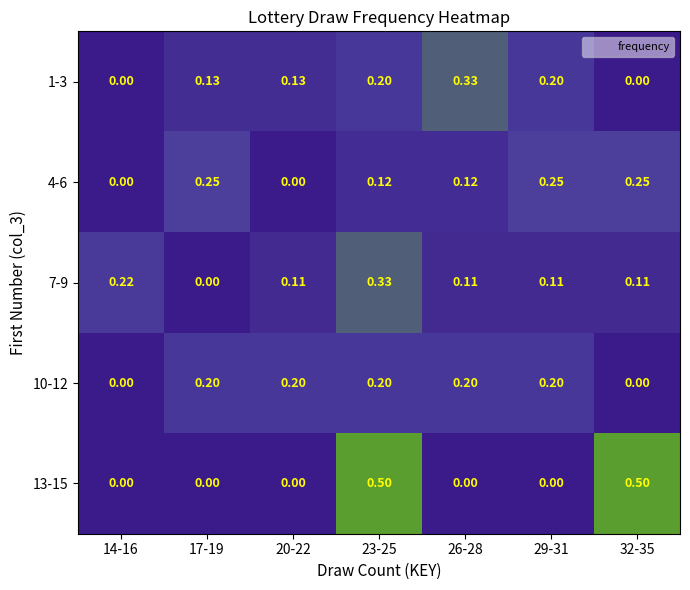

Between 14-16 and 17-19, which series saw the biggest shift?

4-6